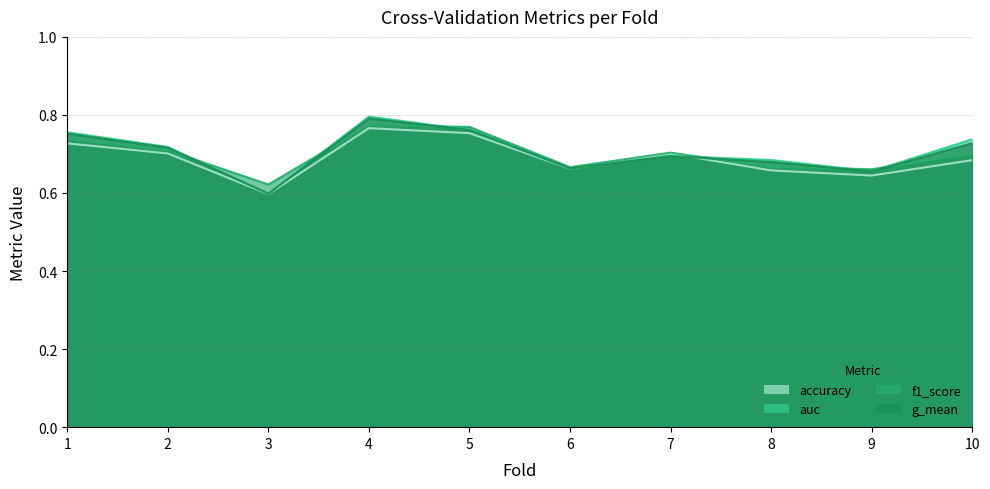

Read the g_mean value at 3.

0.6